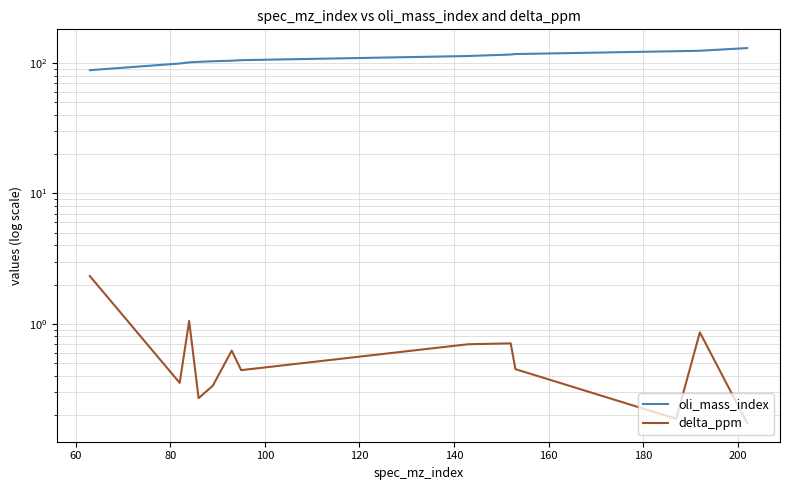

List the series in order of their overall mean, lowest first.

delta_ppm, oli_mass_index